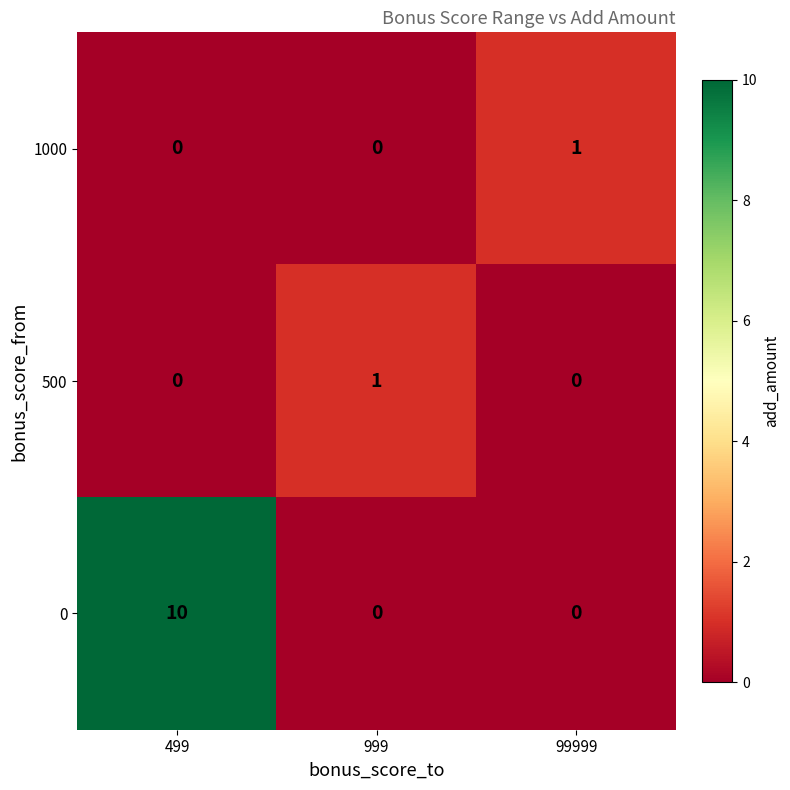

Count the number of categories in the chart.

3